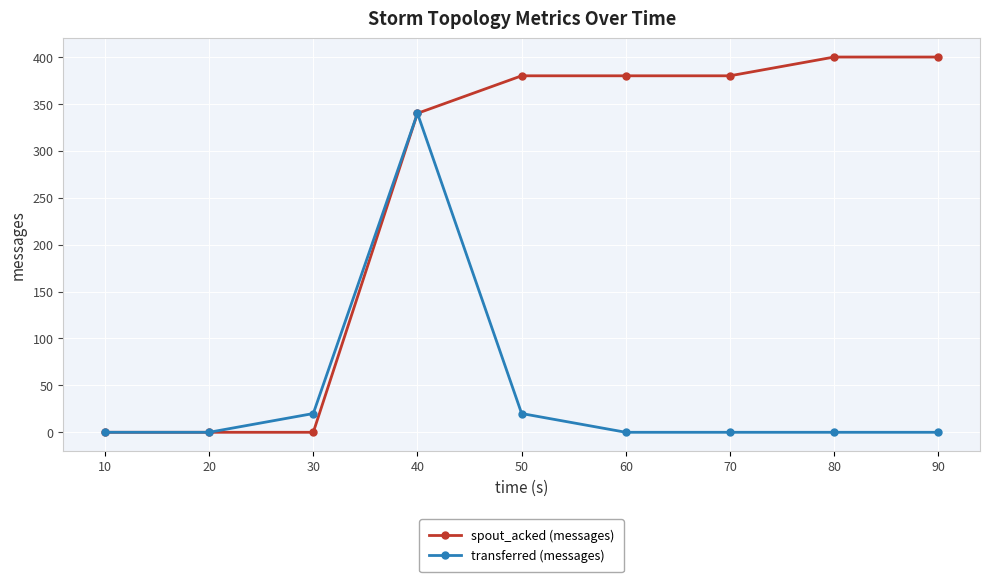

What is the sum of all spout_acked (messages) values?

2280